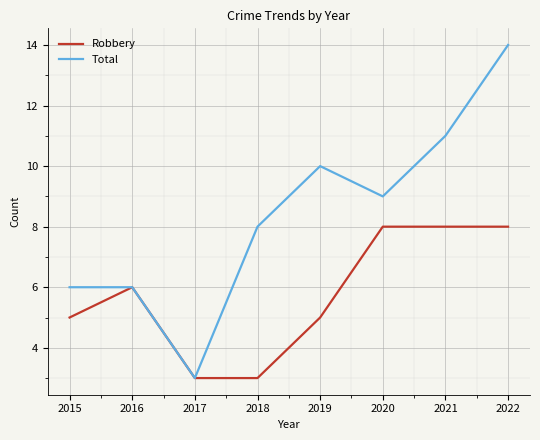

Does the chart display data point markers on the line(s)?

No